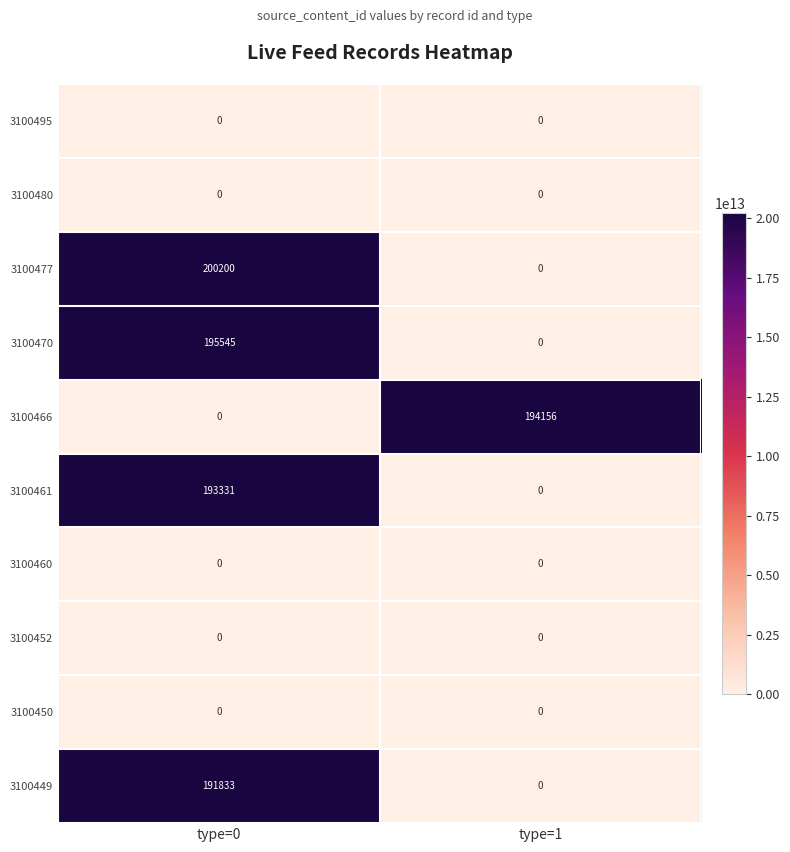

Reading left to right, transcribe all the data shown in this chart.

3100495: type=0=0	type=1=0
3100480: type=0=0	type=1=0
3100477: type=0=200200	type=1=0
3100470: type=0=195545	type=1=0
3100466: type=0=0	type=1=194156
3100461: type=0=193331	type=1=0
3100460: type=0=0	type=1=0
3100452: type=0=0	type=1=0
3100450: type=0=0	type=1=0
3100449: type=0=191833	type=1=0